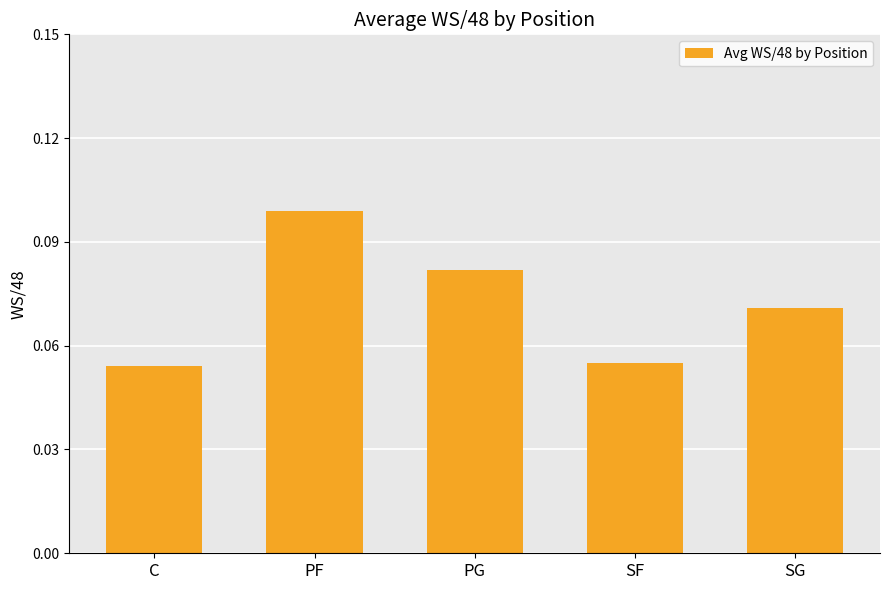

Count the values in the range 0 to 1.

5